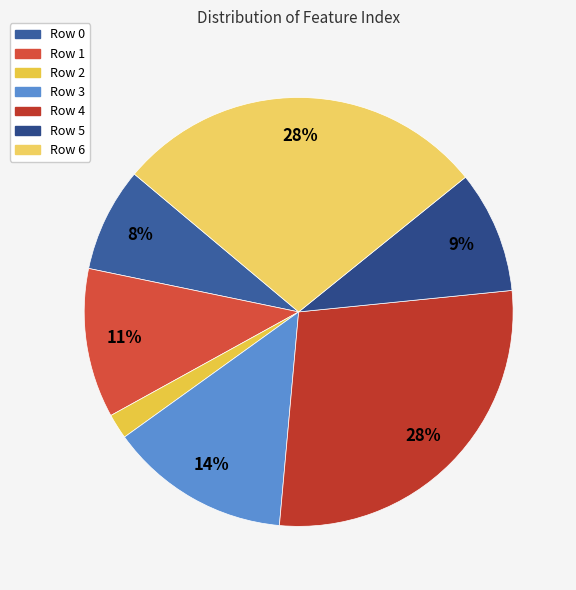

The Row 6 slice represents 17% of the pie. True or false?

False